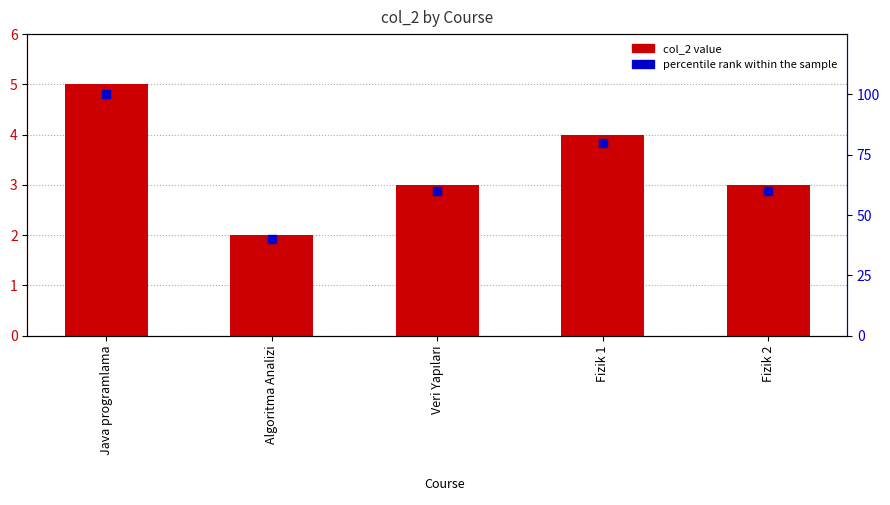

Which series has the largest total across all categories?

percentile rank within the sample